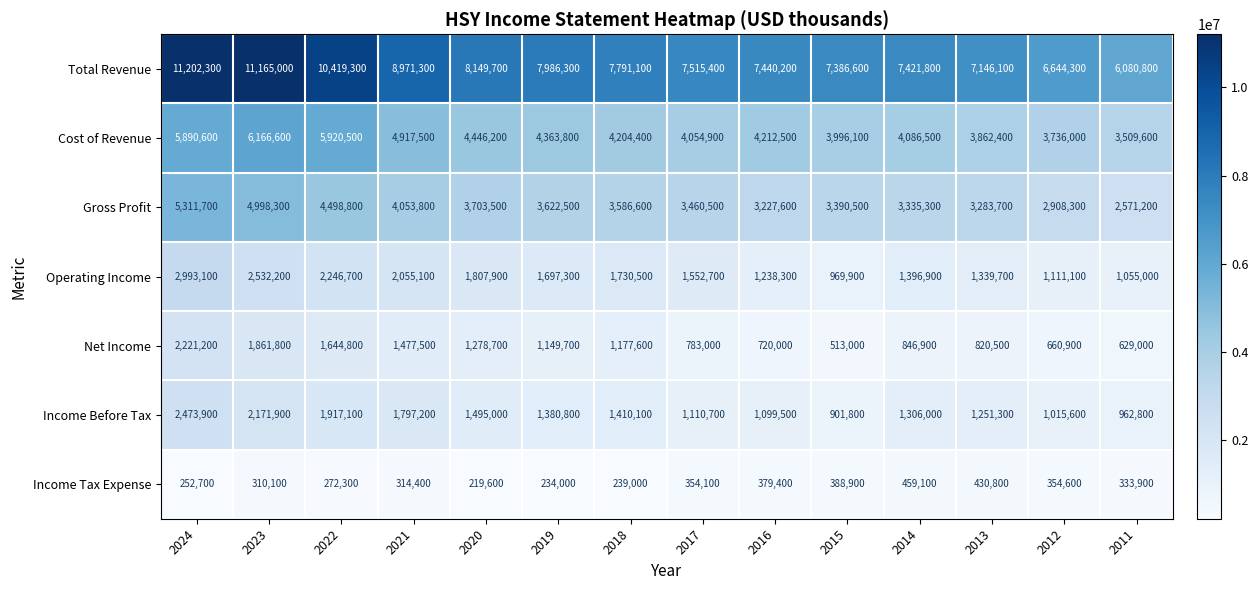

At 2016, list the series in order from largest to smallest.

Total Revenue, Cost of Revenue, Gross Profit, Operating Income, Income Before Tax, Net Income, Income Tax Expense